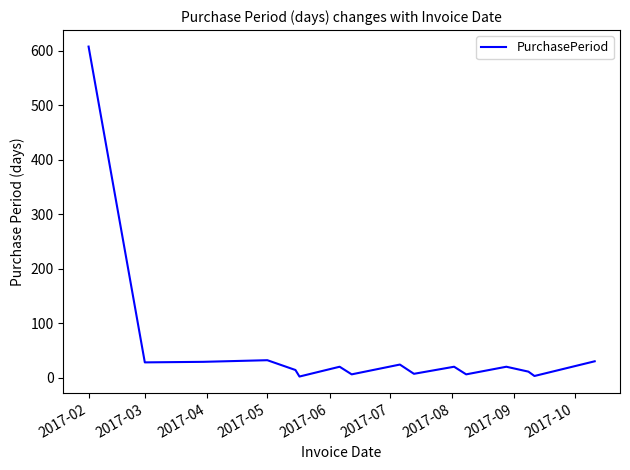

What is the greatest value displayed?

608